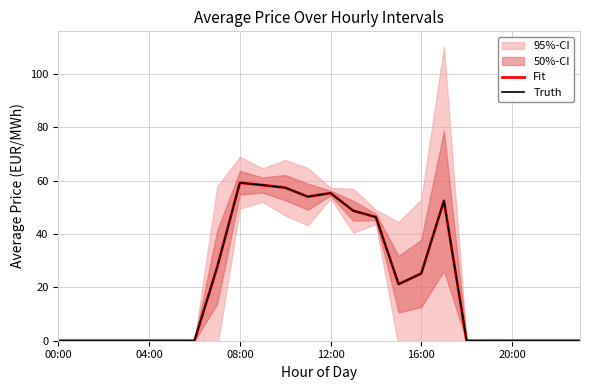

What is the maximum value for Fit?

59.2